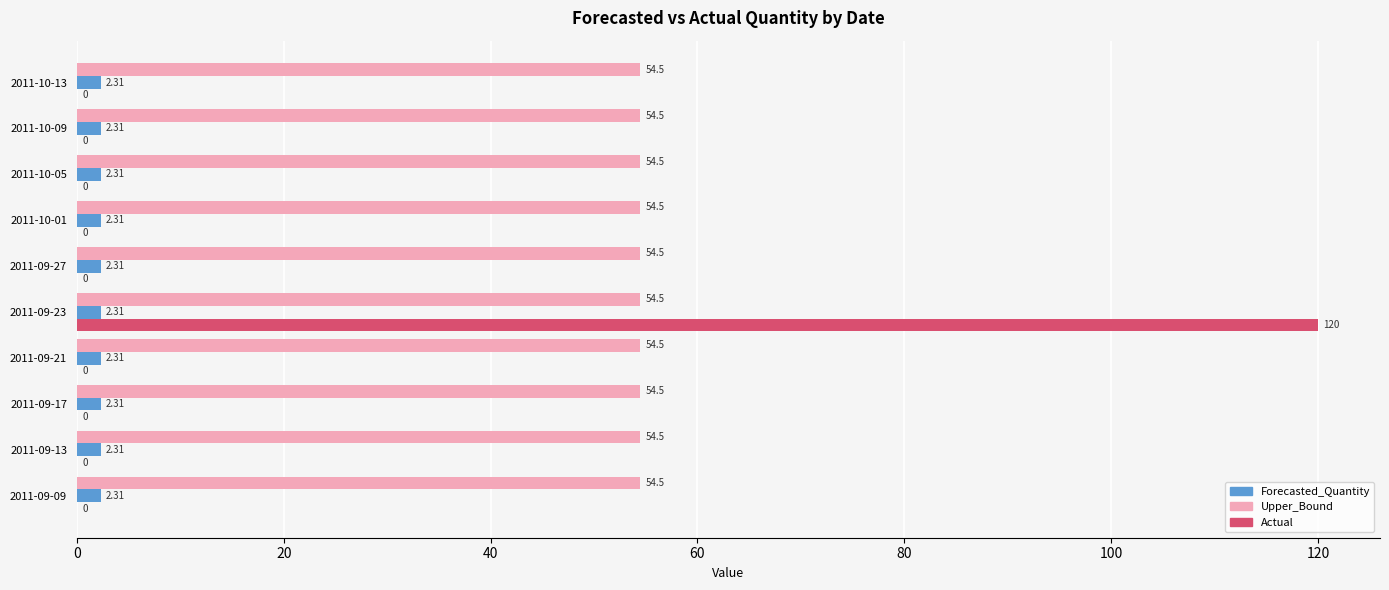

Between 2011-09-23 and 2011-10-13, which series saw the biggest shift?

Actual